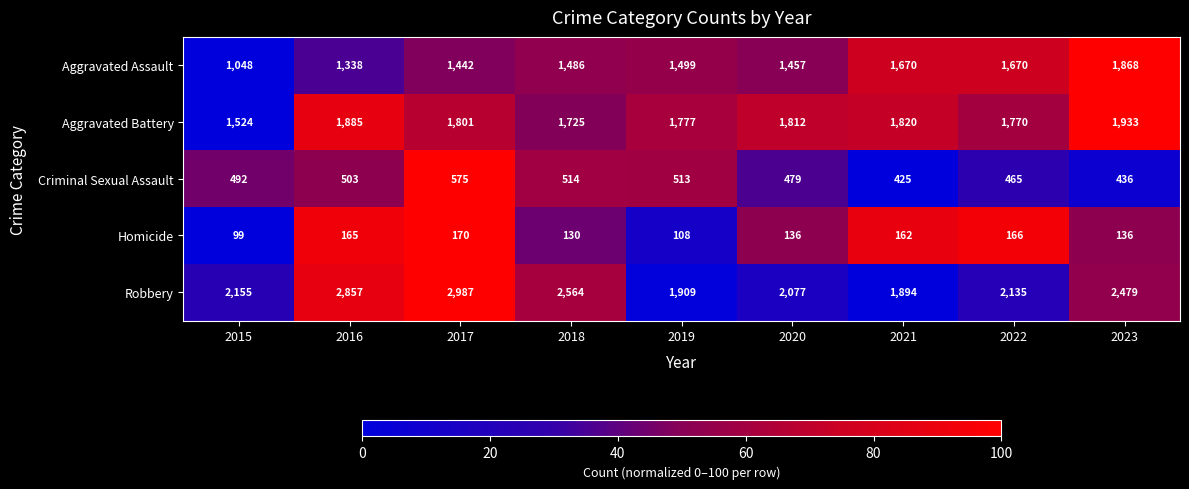

What is the total value across all series at 2021?

5971